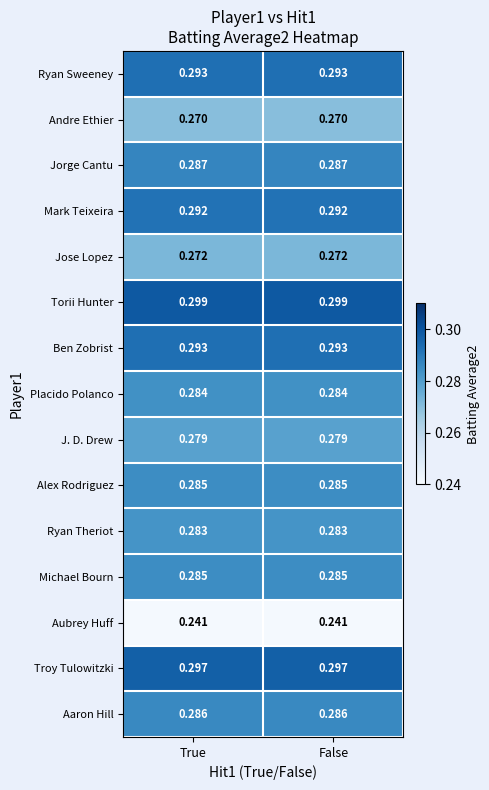

Is the value of Jose Lopez at False greater than the value of Aubrey Huff at False?

Yes